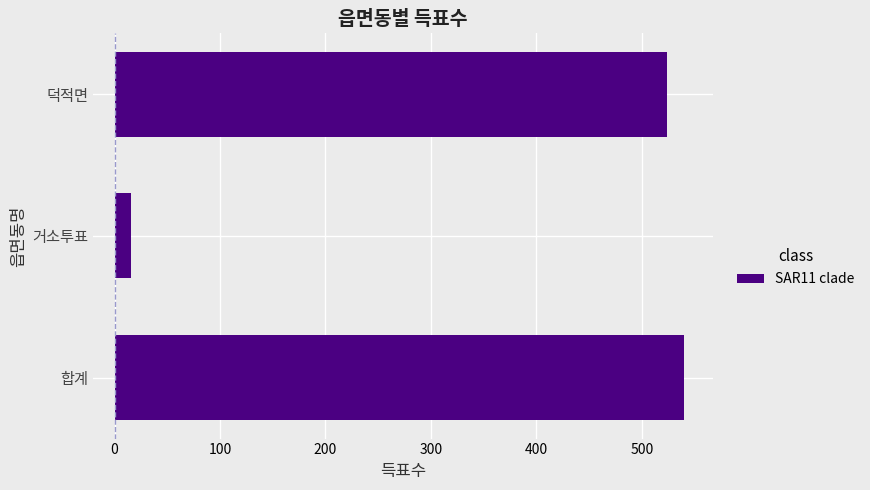

How many series are shown in this chart?

1